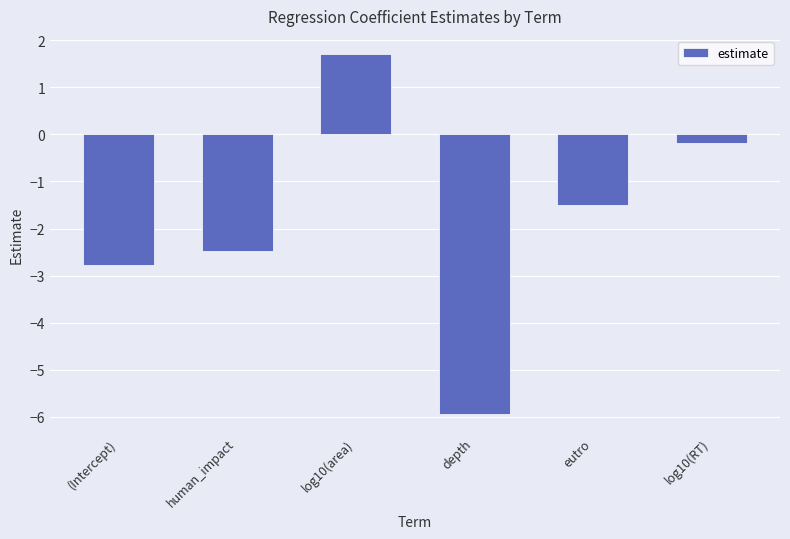

How many values are below -1?

4